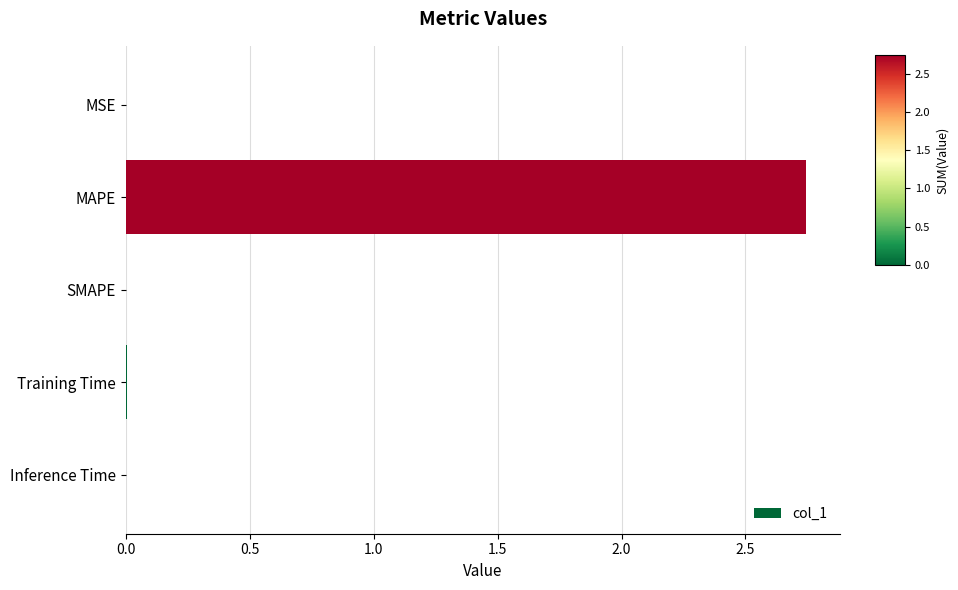

Which label corresponds to the largest value in the chart?

MAPE